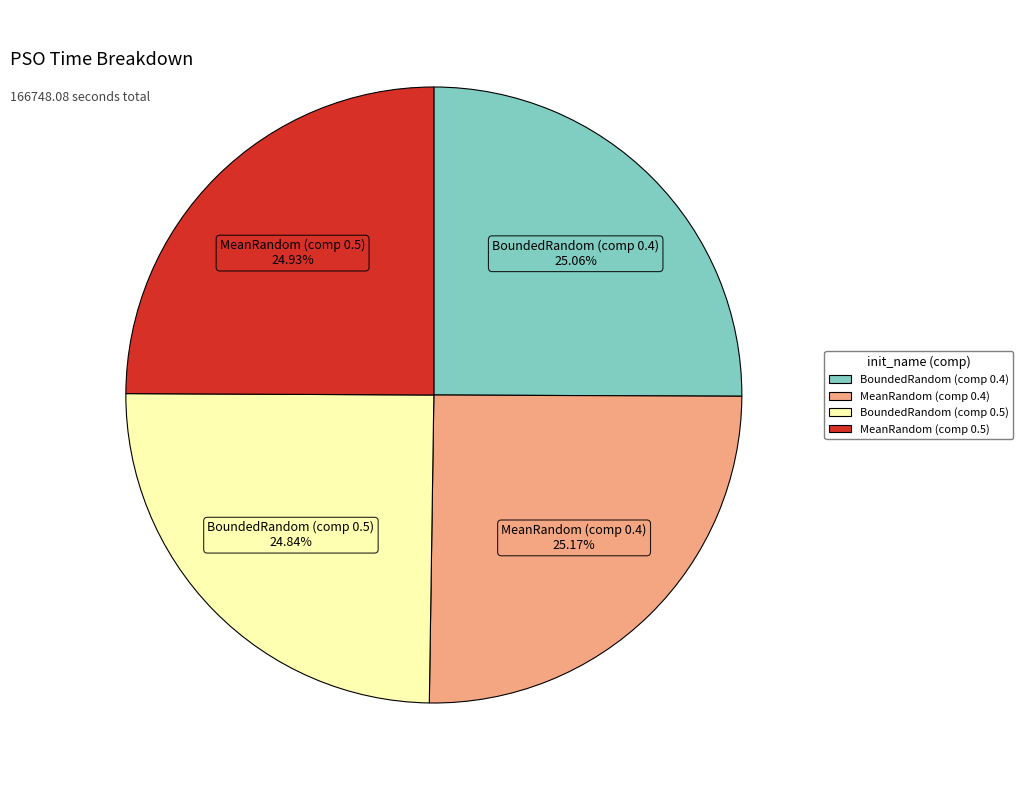

Is there any slice that represents more than half of the pie?

No